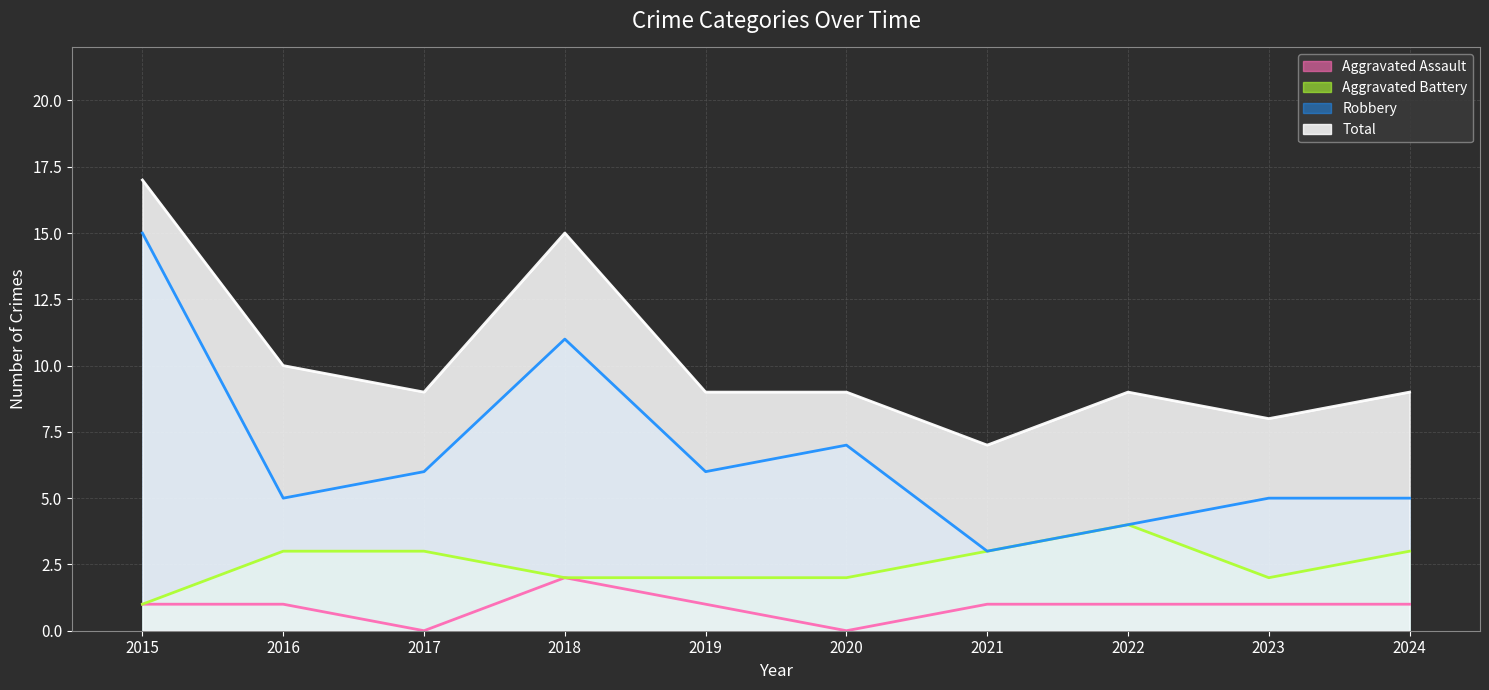

What is the value of the Robbery point at the 1st from the left?

15